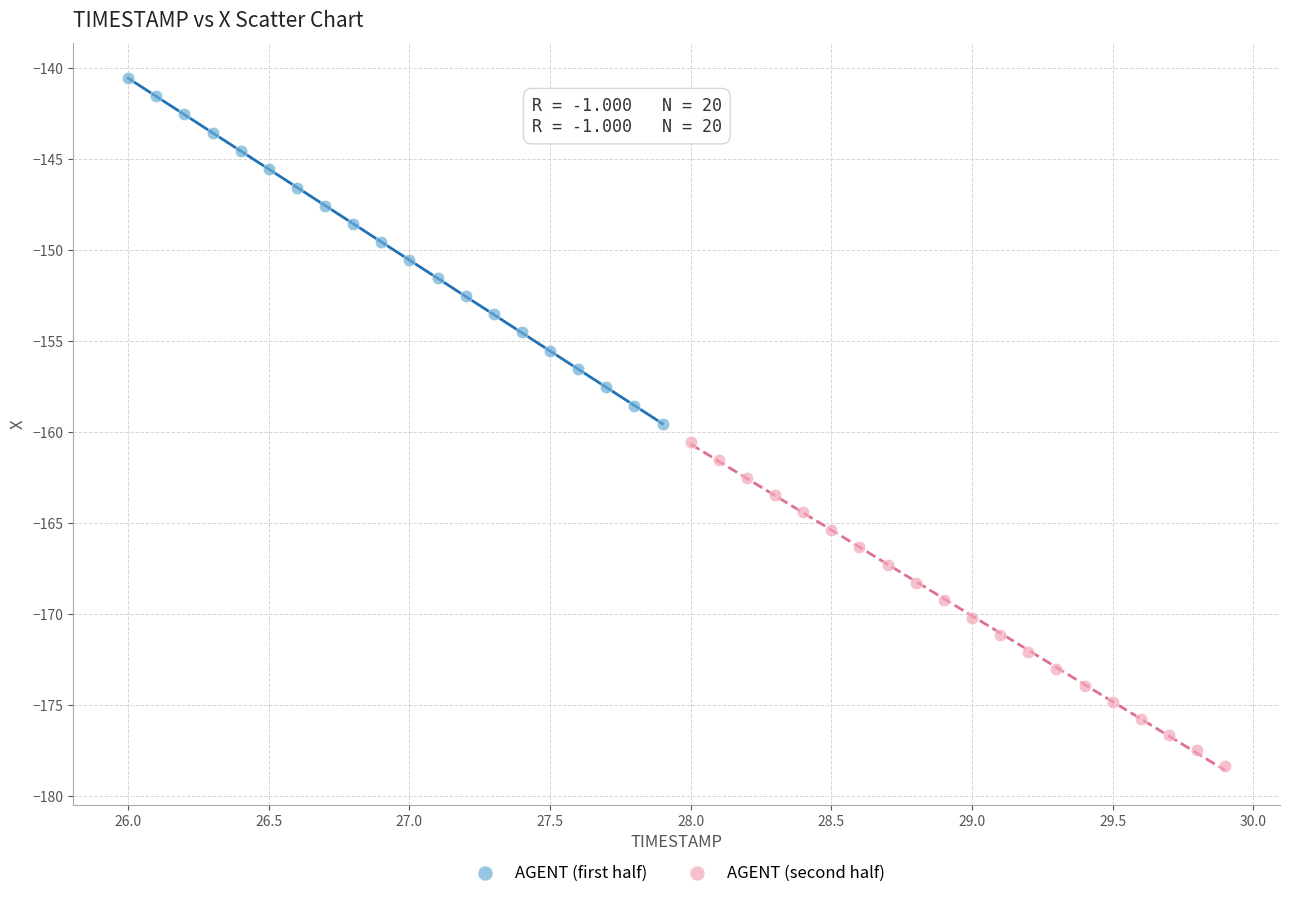

Which series contains the lowest Y value?

AGENT (second half)